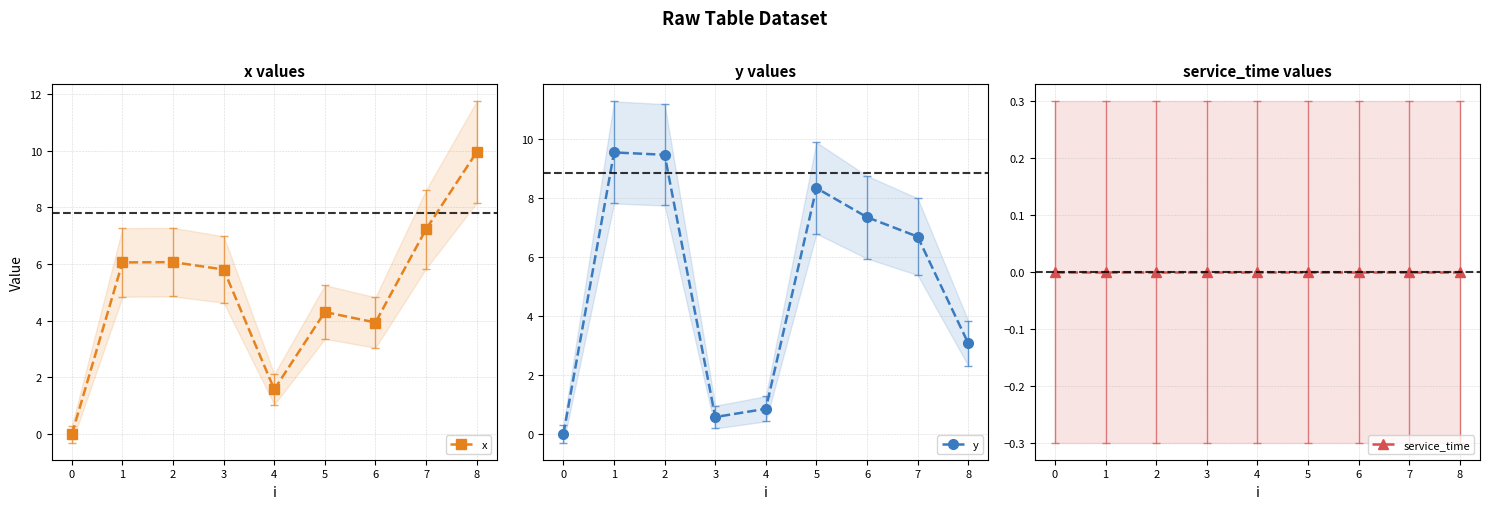

What is the difference between the highest and lowest values at 4?

1.6